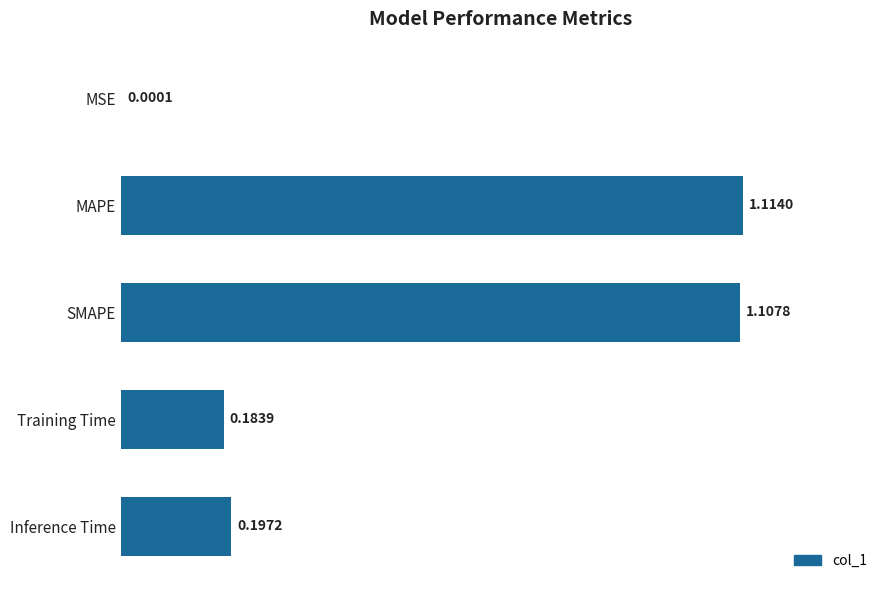

What is the change in value from MSE to MAPE?

+1.1